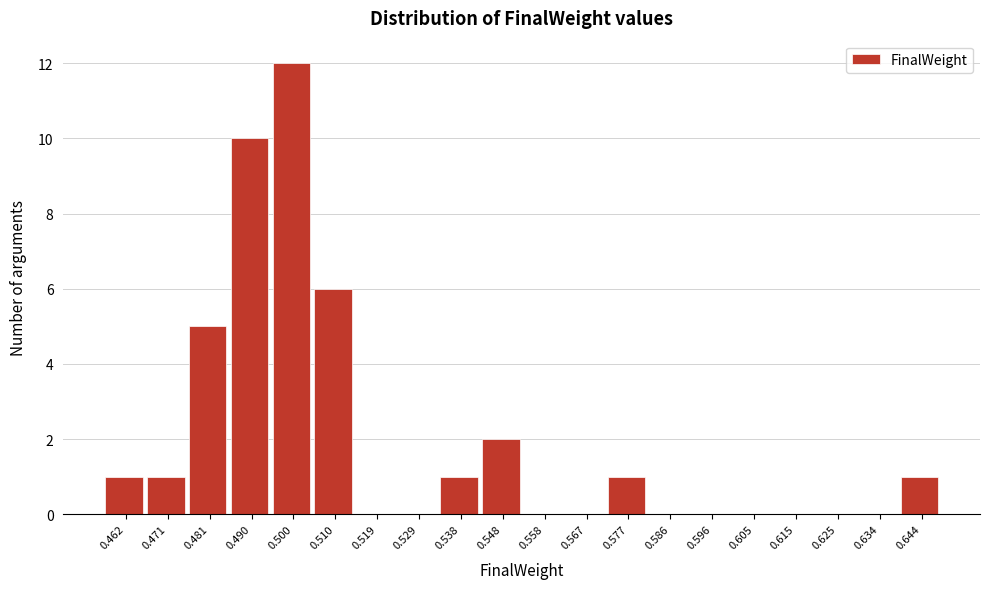

Reading right to left, extract all data points from this chart.

0.644=1	0.634=0	0.625=0	0.615=0	0.605=0	0.596=0	0.586=0	0.577=1	0.567=0	0.558=0	0.548=2	0.538=1	0.529=0	0.519=0	0.510=6	0.500=12	0.490=10	0.481=5	0.471=1	0.462=1